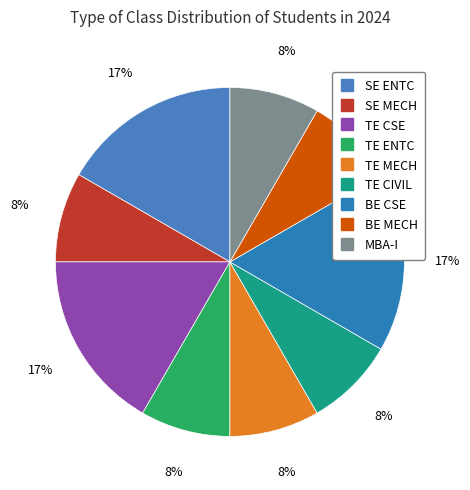

Which category has the smallest portion of the pie?

SE MECH